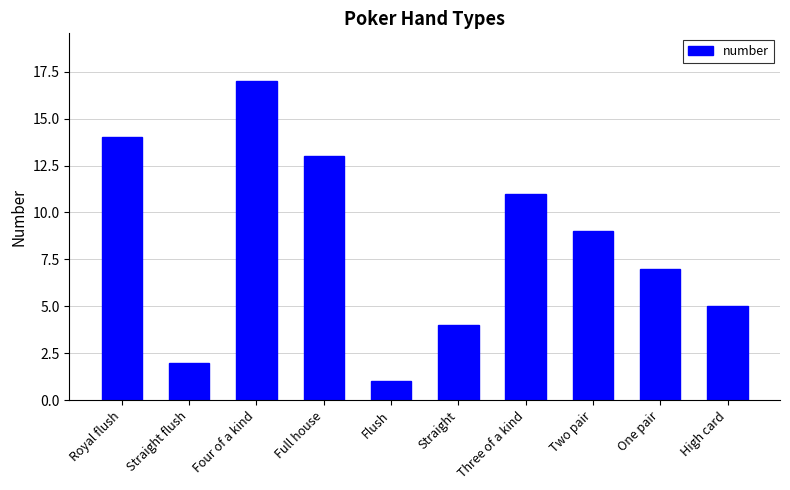

At which category does the chart reach its minimum across all series?

Flush